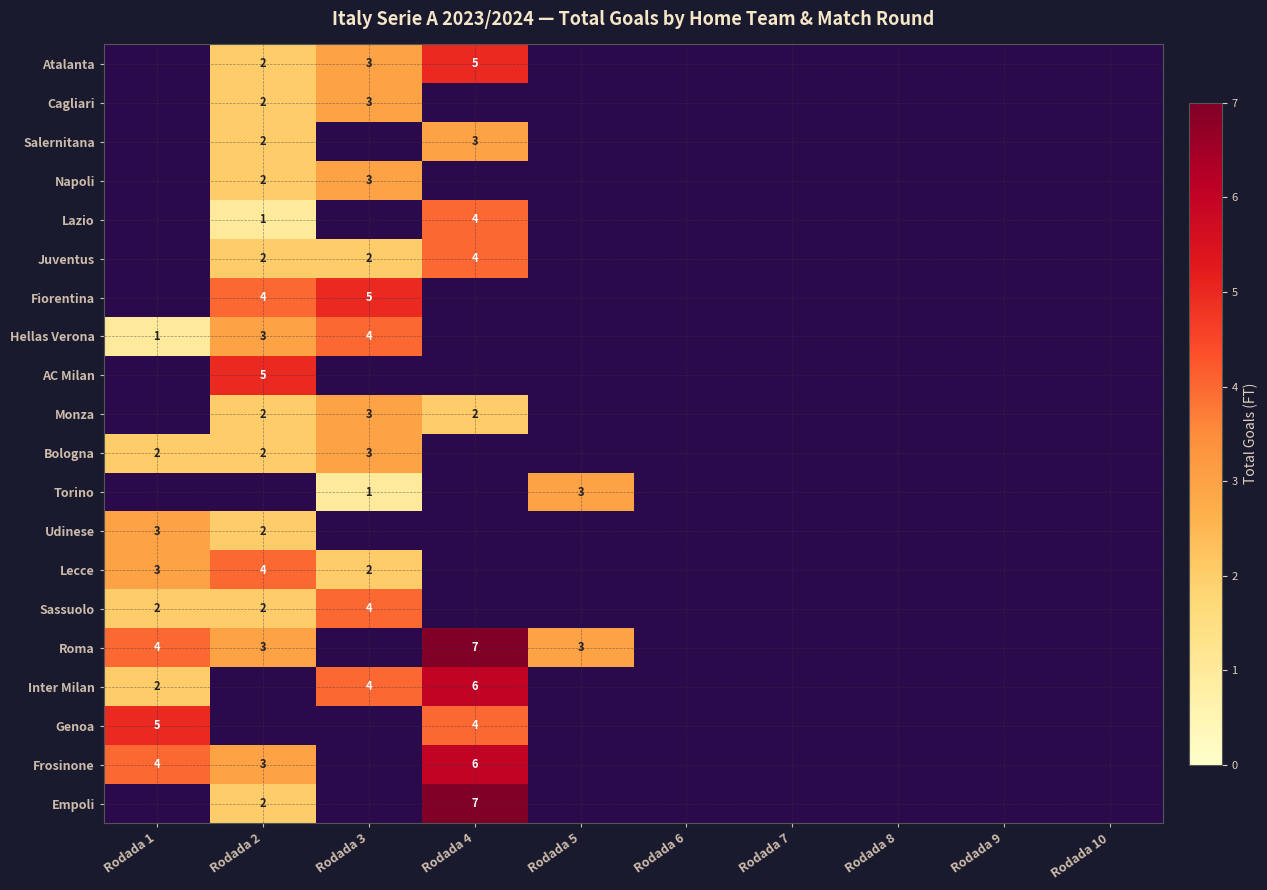

What is the difference between the maximum and minimum values in the Sassuolo series?

2.0